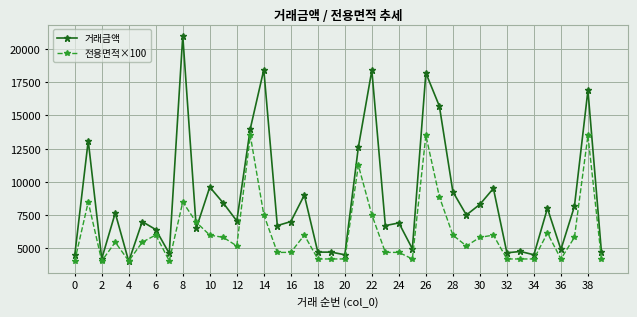

What is the difference between the maximum and minimum values in the 거래금액 series?

17000.0